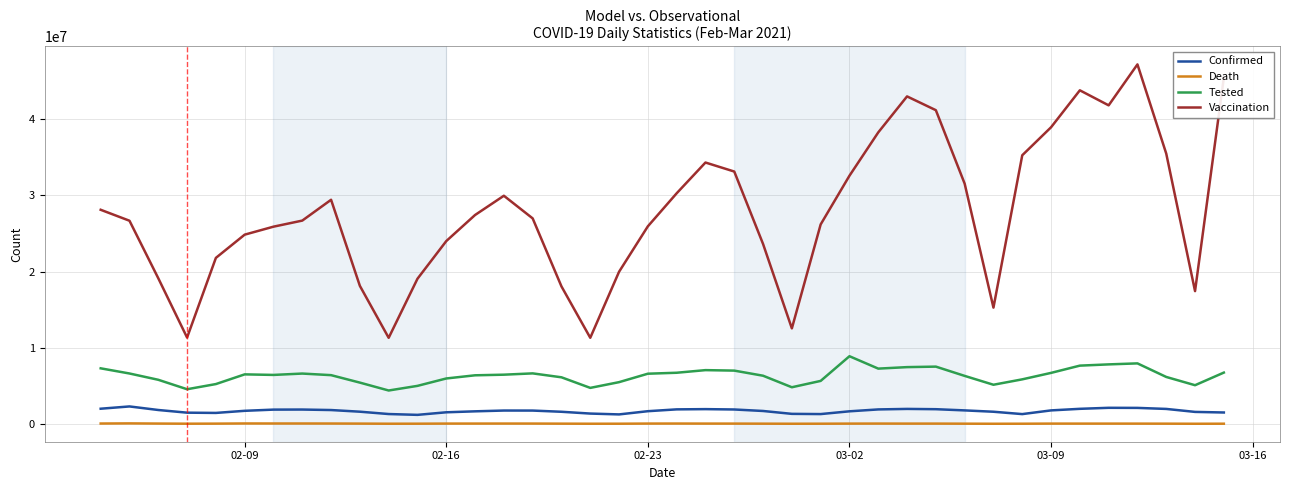

Which series has the largest total across all categories?

Vaccination